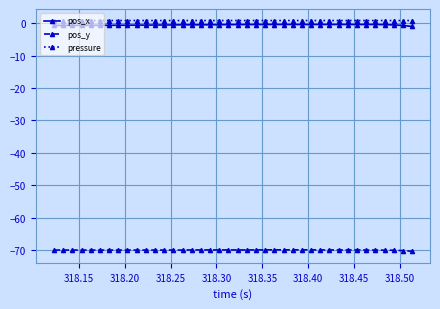

What is the smallest value displayed?

-70.3